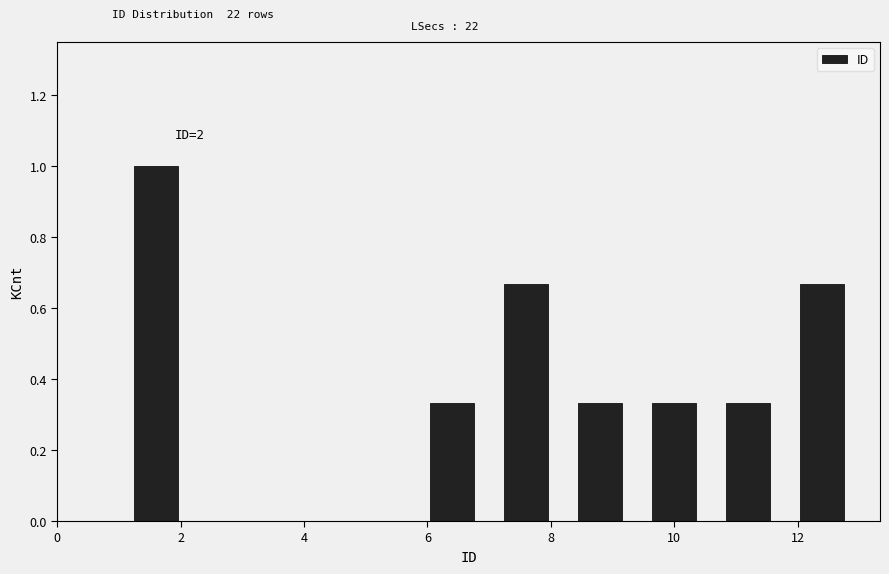

Which range on the x-axis has the tallest bar?

1.0 to 2.2